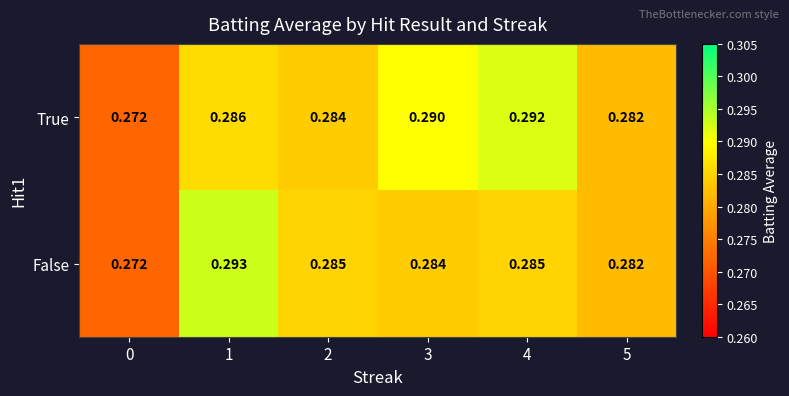

Is the value of True at 1 greater than the value of False at 2?

Yes